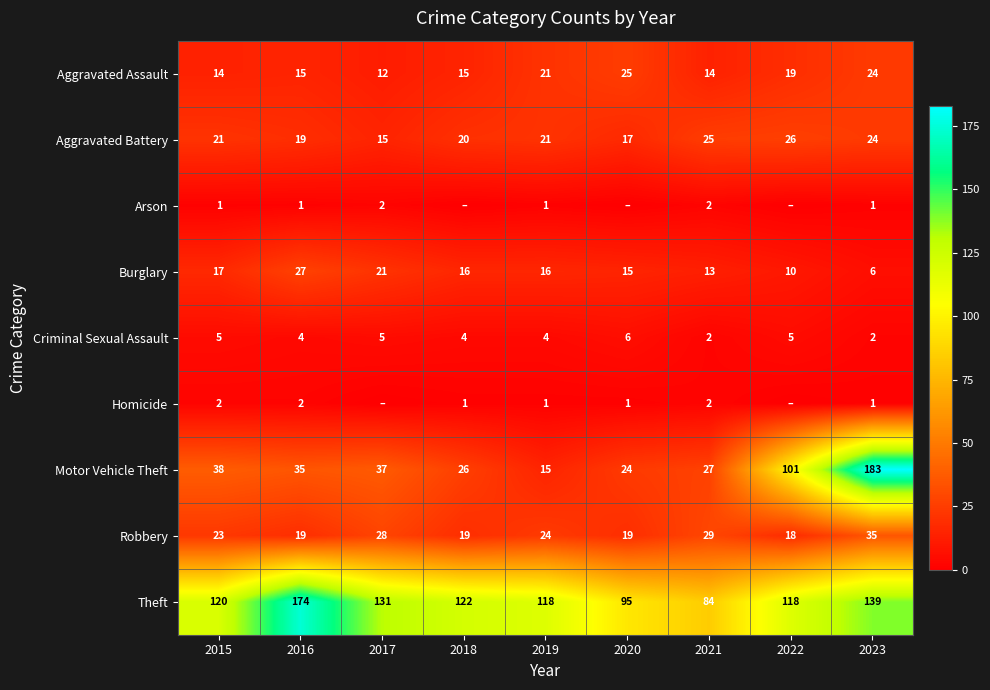

What is the difference between the maximum and minimum values in the Robbery series?

17